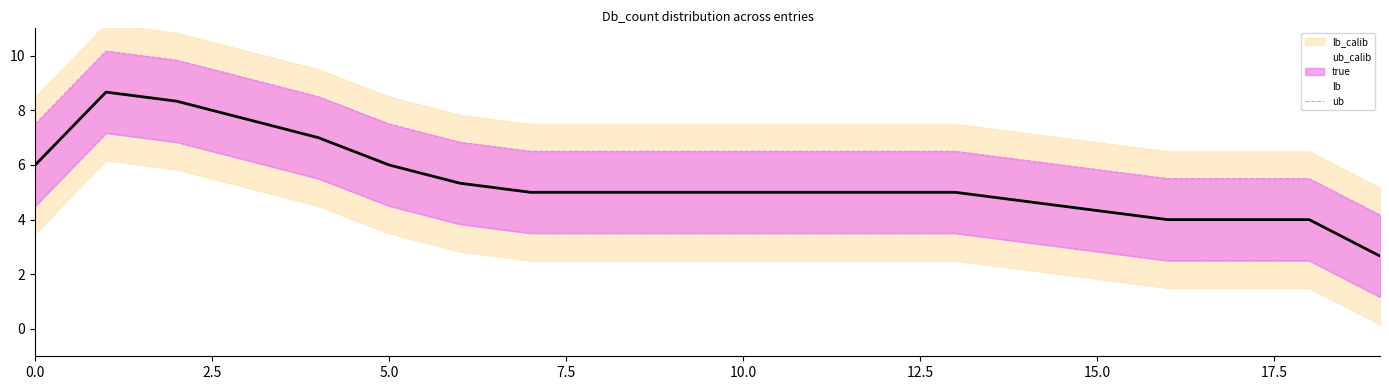

What is the minimum value for true?

2.7